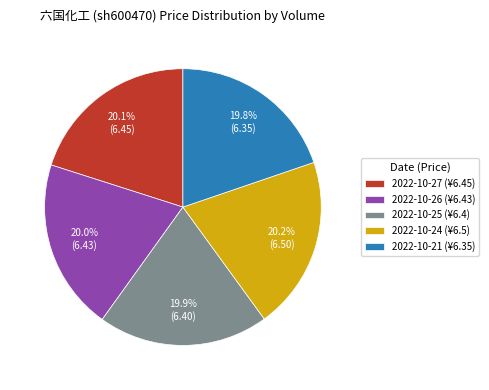

How many slices are in this pie chart?

5